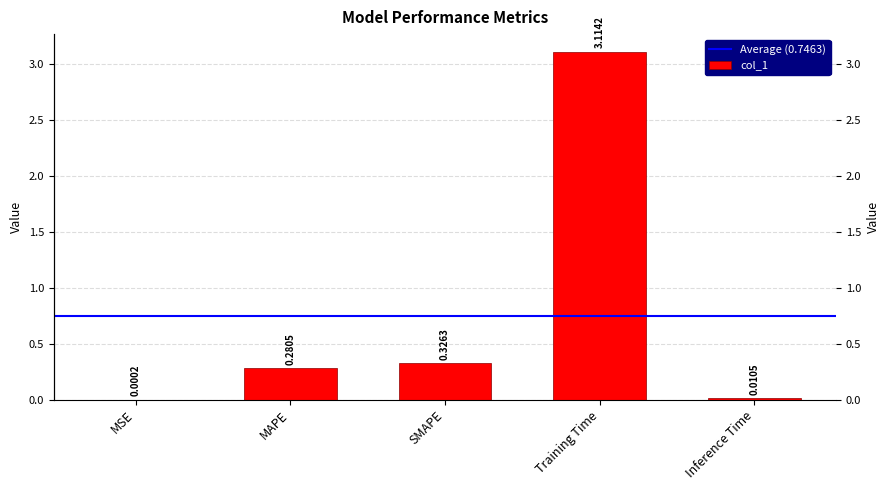

At which label is the value closest to 1?

SMAPE